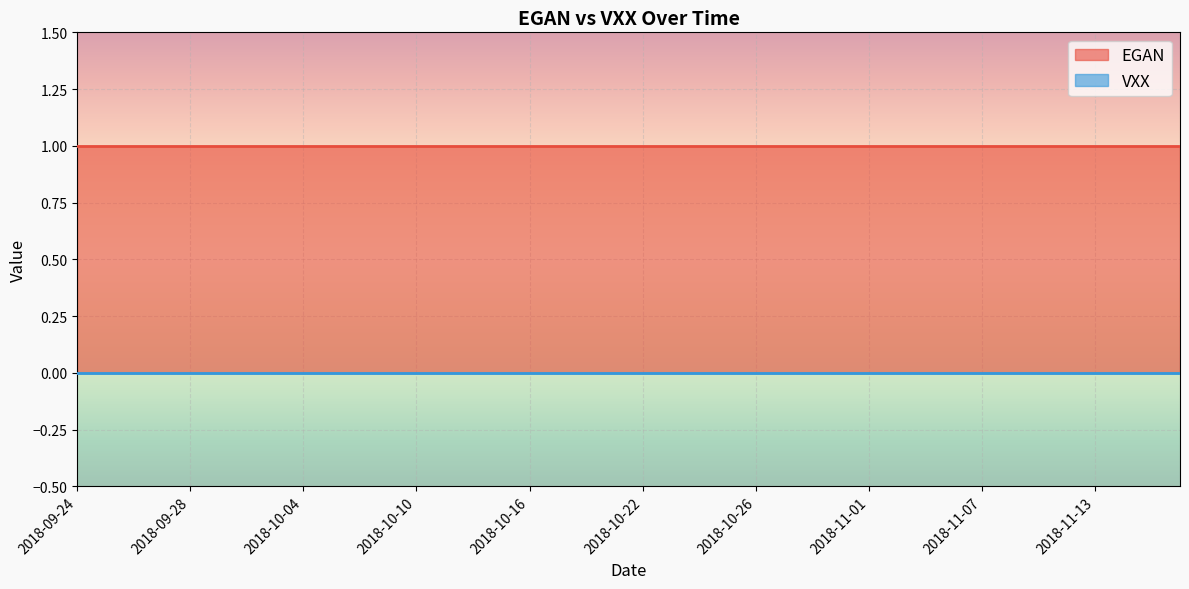

Between 2018-10-22 and 2018-10-26, which is larger?

2018-10-22